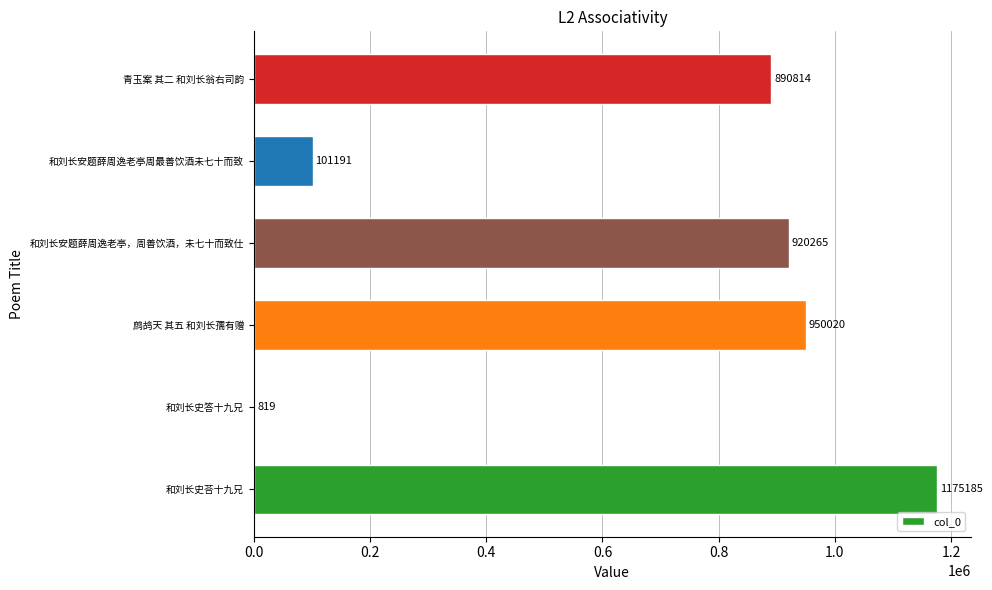

Is it true that the value at 和刘长安题薛周逸老亭，周善饮酒，未七十而致仕 is 1442714?

False